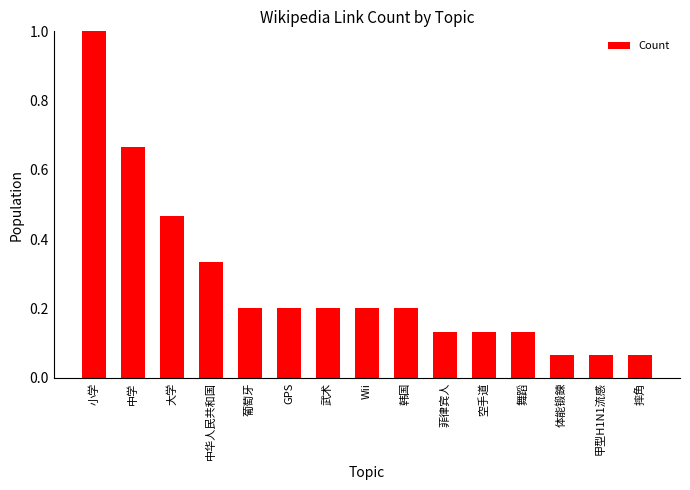

What is the greatest value displayed?

1.0